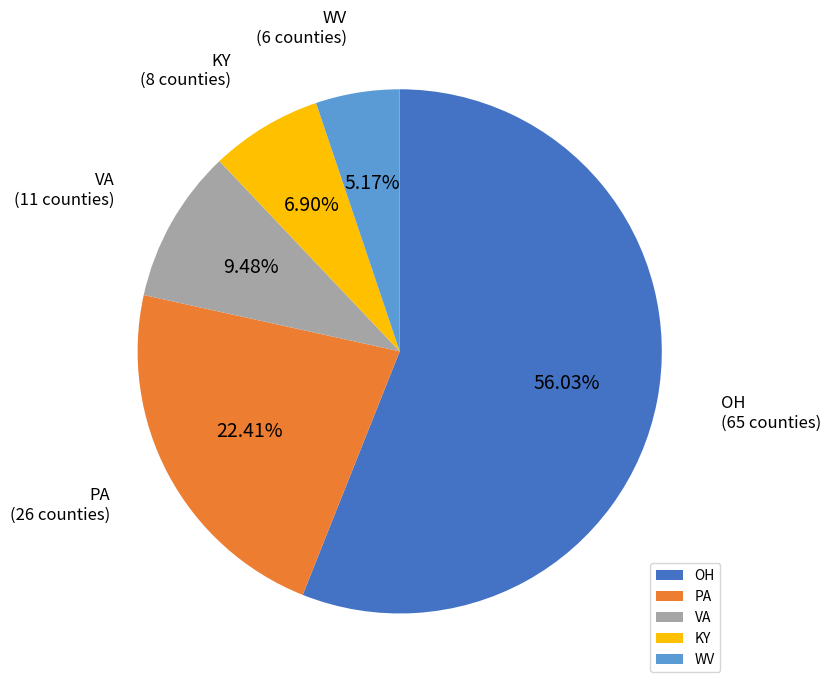

Is it true that WV is 20% of the pie?

False